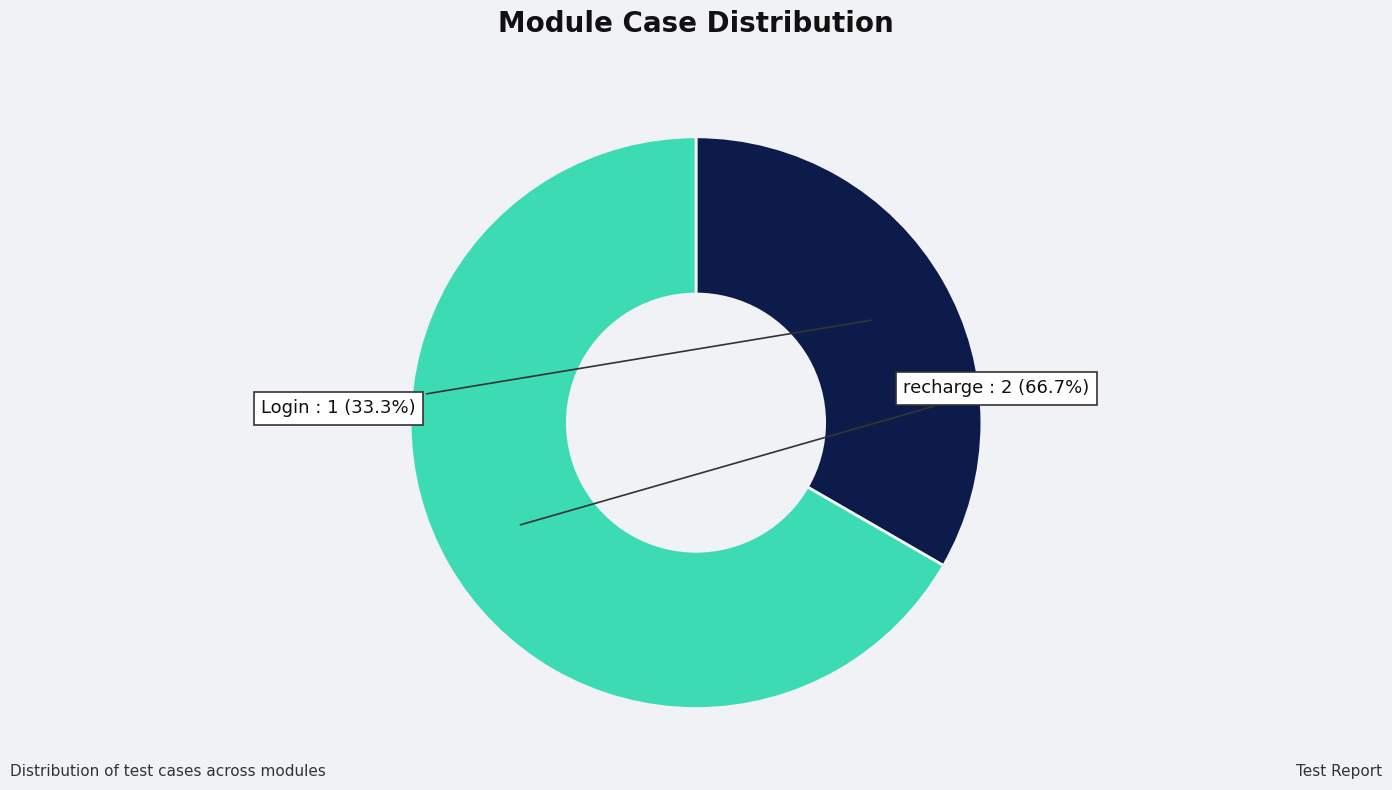

Is there any slice that represents more than half of the pie?

Yes